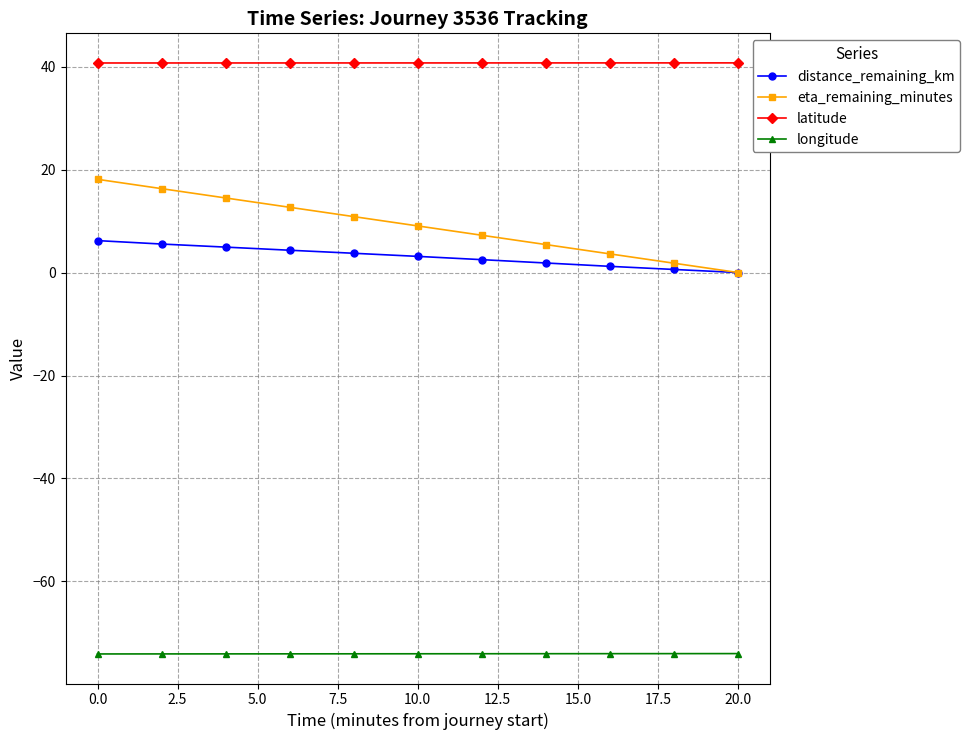

Which series has the largest range (max minus min)?

eta_remaining_minutes